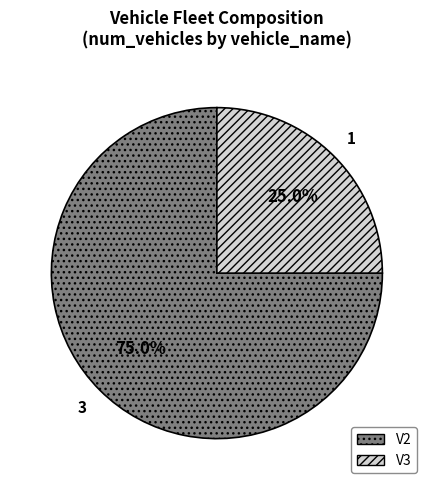

Does V3 represent more than half of the total?

No